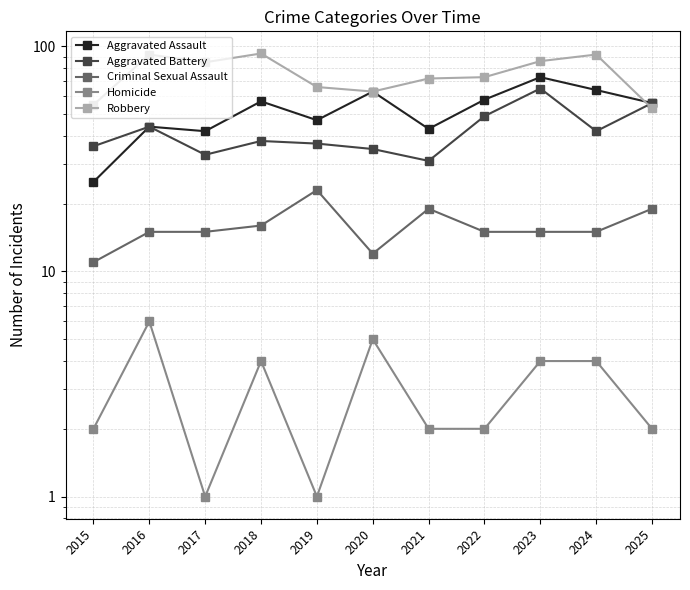

True or false: Robbery has a value of 25 at 2022.

False